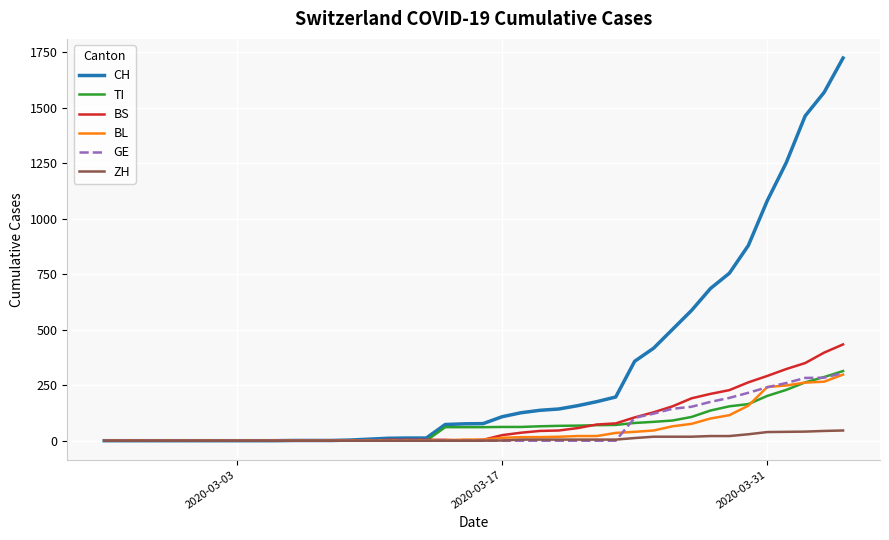

What is the highest value of the BL series?

298